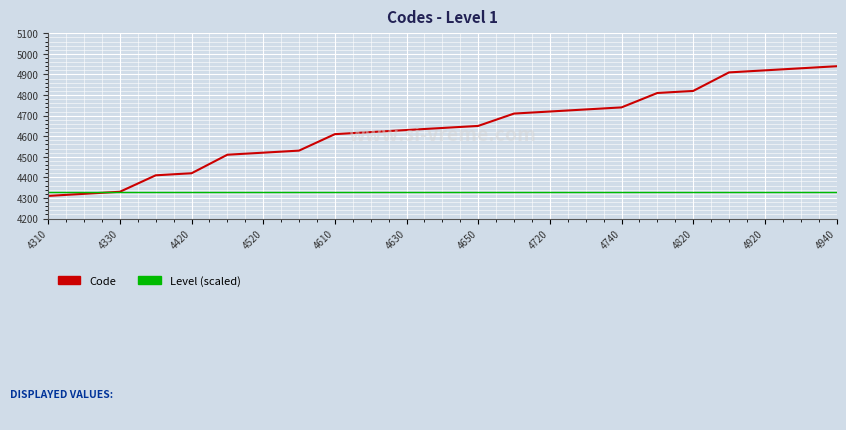

At how many categories does at least one series exceed 4847?

4